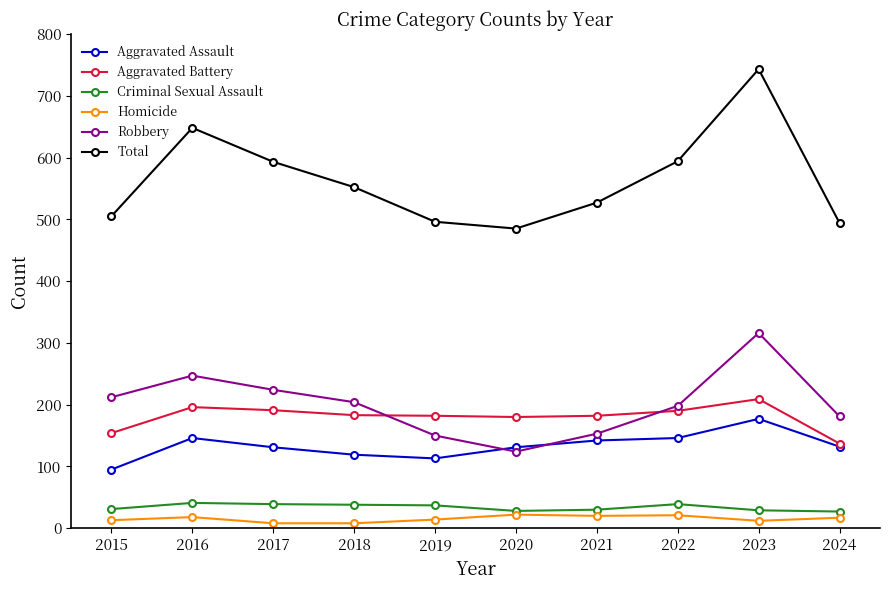

What is the sum of the Robbery values at 2019 and 2018?

354